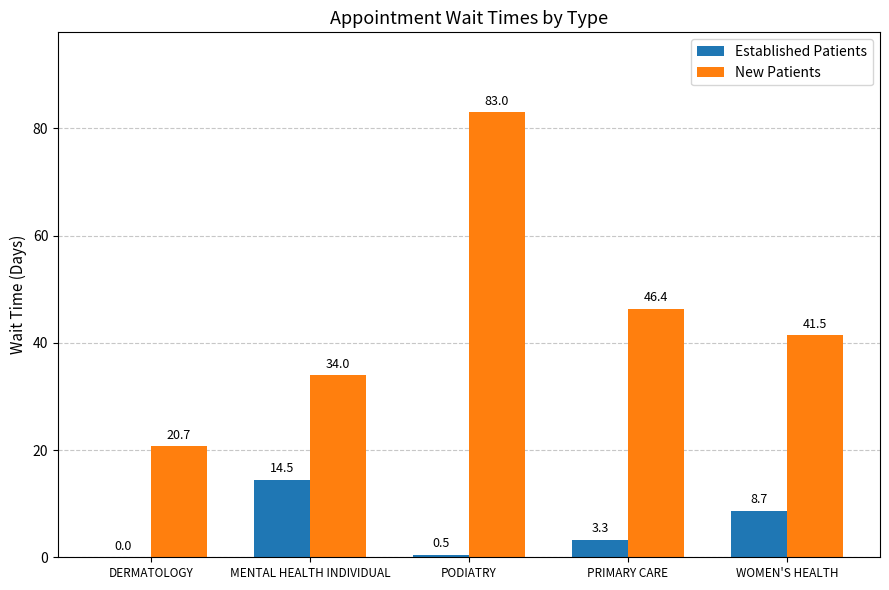

Reading left to right, list all the values displayed in this chart.

Established Patients: 0.0	14.5	0.5	3.3	8.7
New Patients: 20.7	34.0	83.0	46.4	41.5